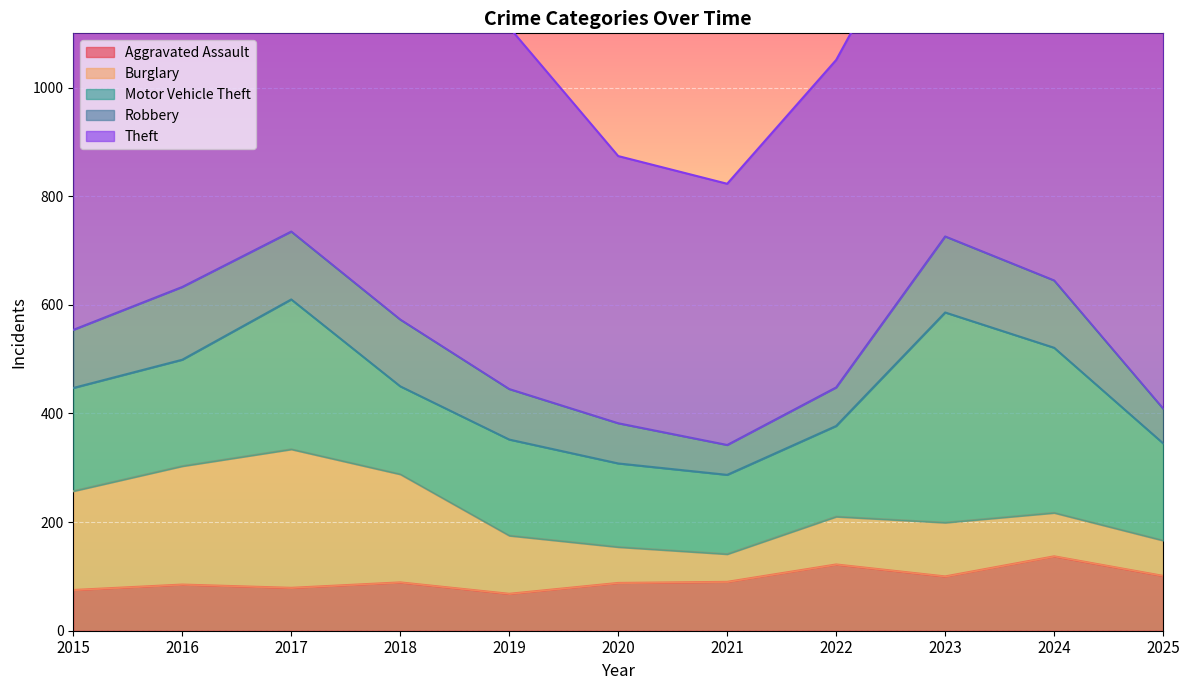

The value of Robbery at 2019 is 93. True or false?

True